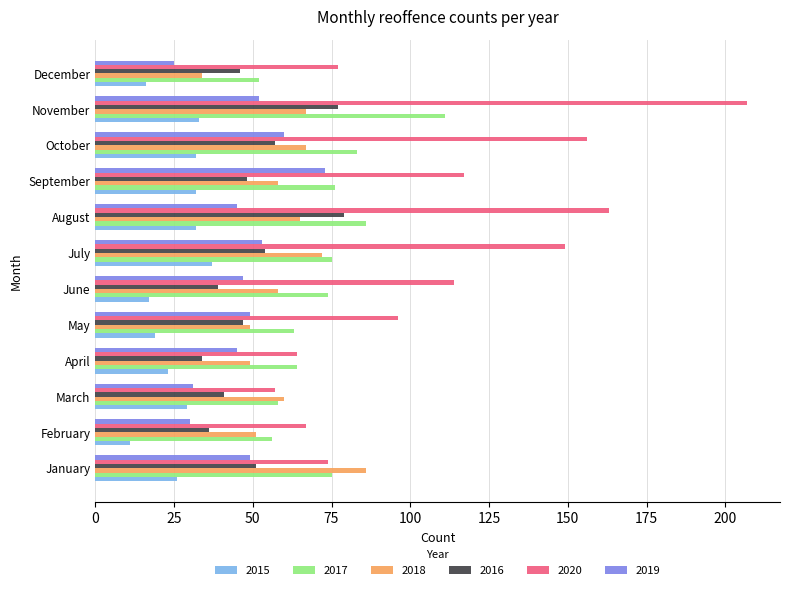

Which series has the widest spread of values?

2020